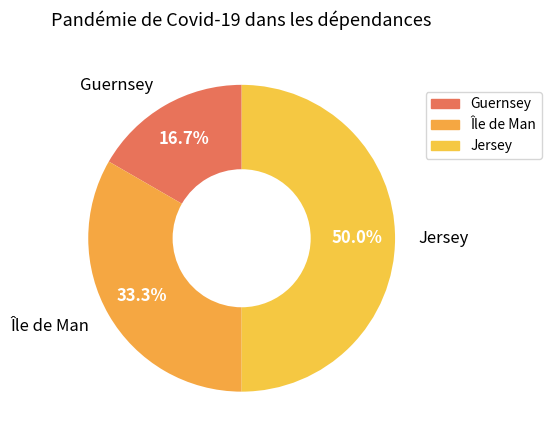

To the nearest percent, what is the combined percentage of Île de Man and Guernsey?

50%